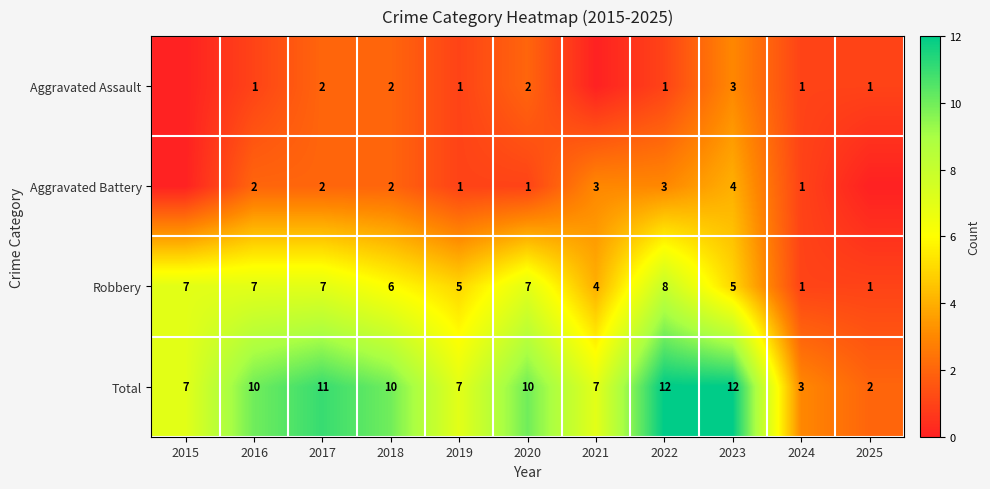

Is the value of Aggravated Assault at 2025 greater than the value of Total at 2020?

No